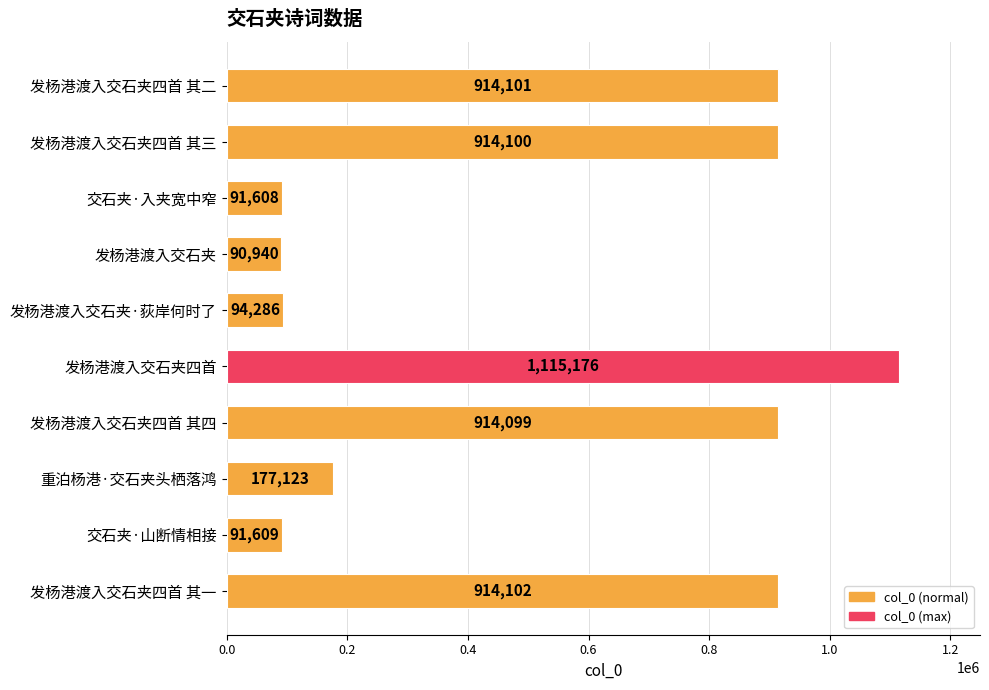

Reading top to bottom, extract all data points from this chart.

发杨港渡入交石夹四首 其二=914101	发杨港渡入交石夹四首 其三=914100	交石夹·入夹宽中窄=91608	发杨港渡入交石夹=90940	发杨港渡入交石夹·荻岸何时了=94286	发杨港渡入交石夹四首=1115176	发杨港渡入交石夹四首 其四=914099	重泊杨港·交石夹头栖落鸿=177123	交石夹·山断情相接=91609	发杨港渡入交石夹四首 其一=914102